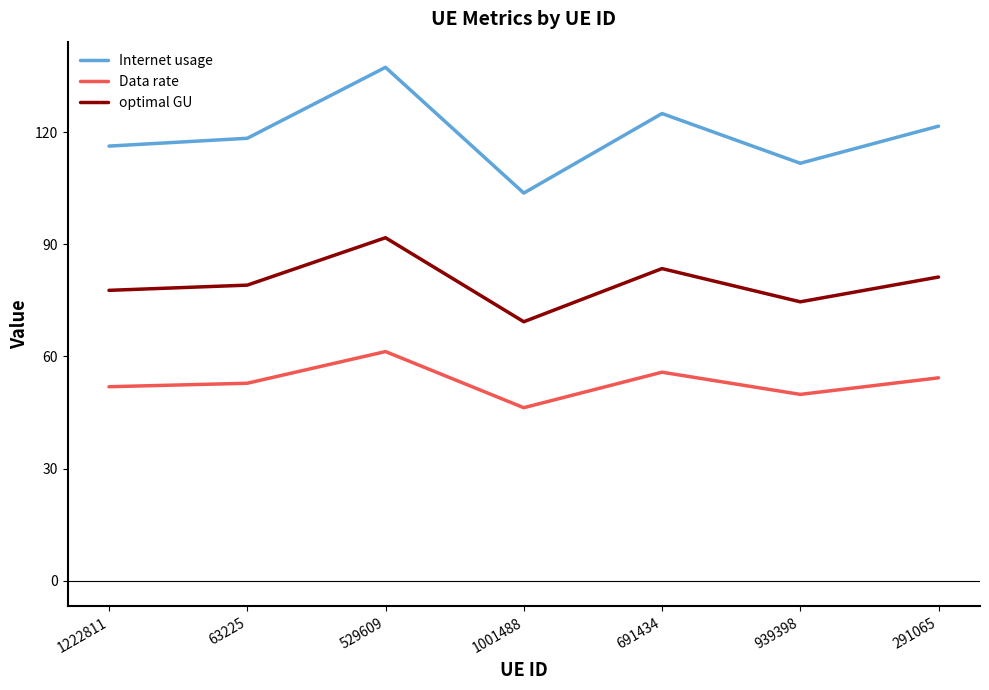

Which series has the largest total across all categories?

Internet usage